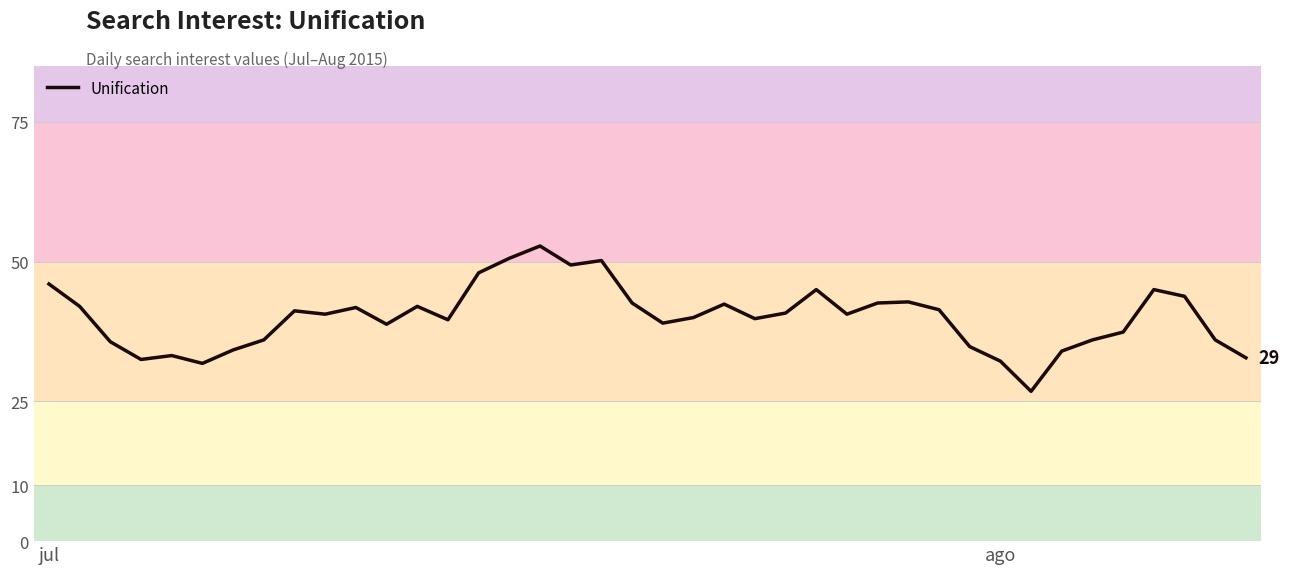

What is the difference between the maximum and minimum values?

26.0